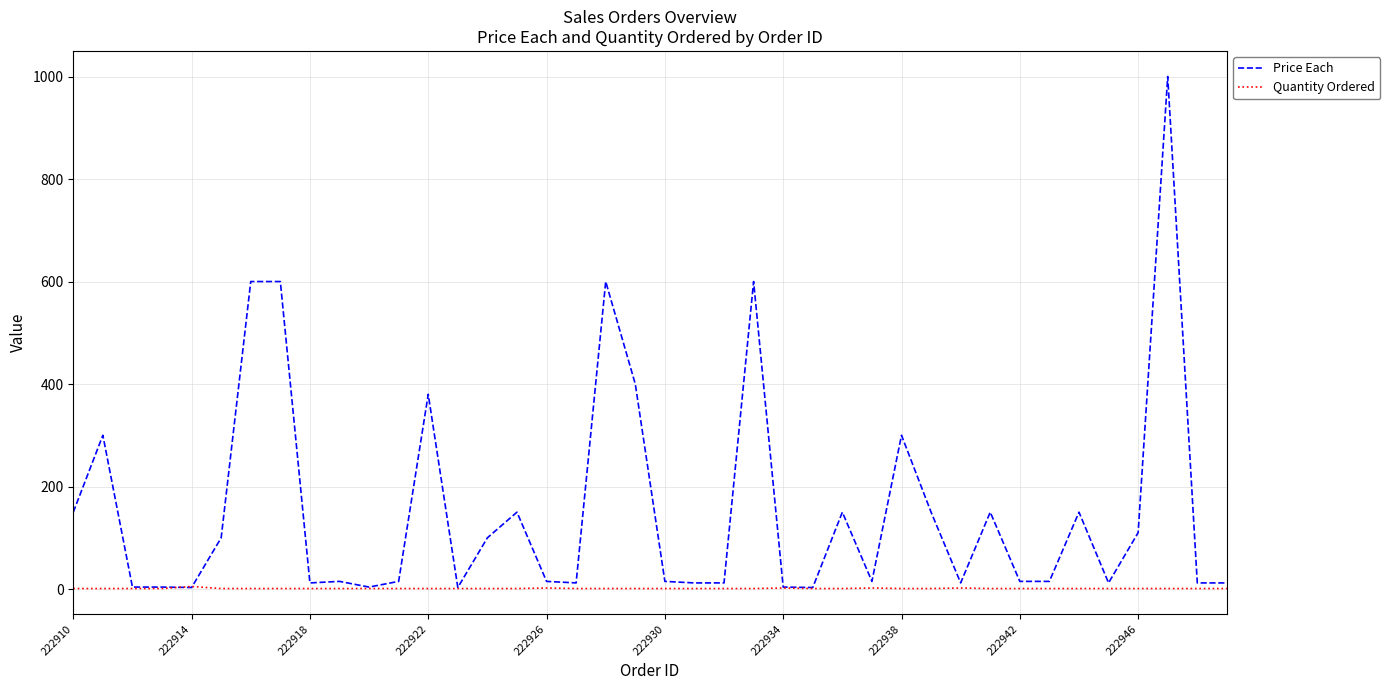

How many categories are shown in the chart?

40